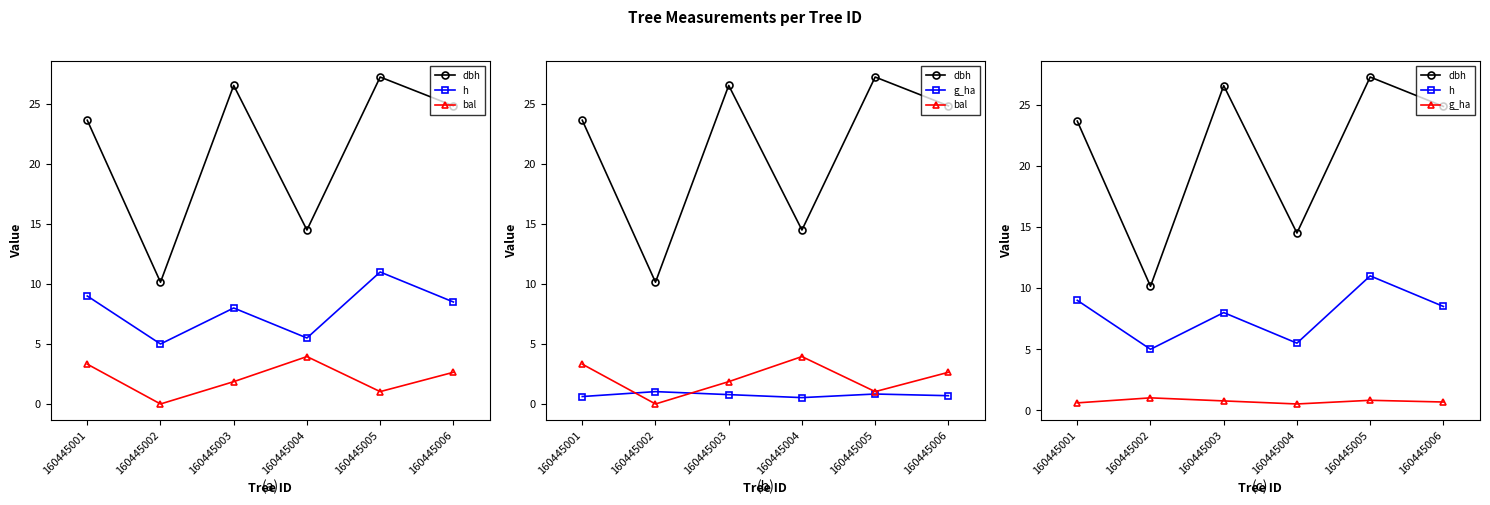

True or false: h and bal intersect in this chart.

False